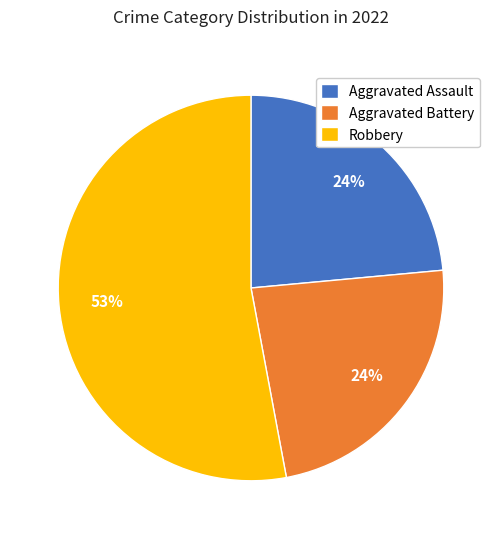

To the nearest percent, what portion does Aggravated Battery represent?

24%